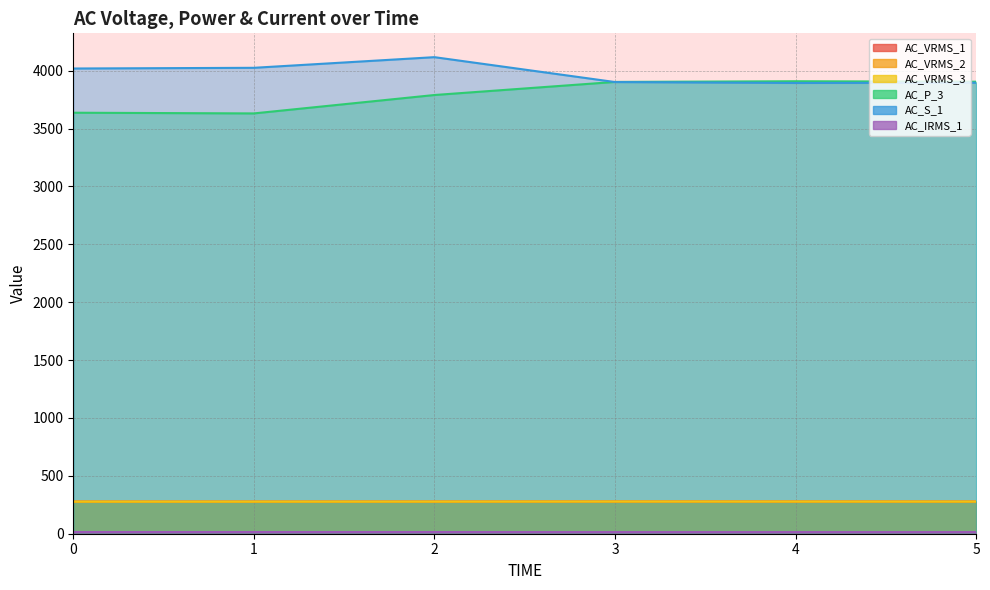

What is the value of the AC_IRMS_1 point at the 5th from the left?

14.0